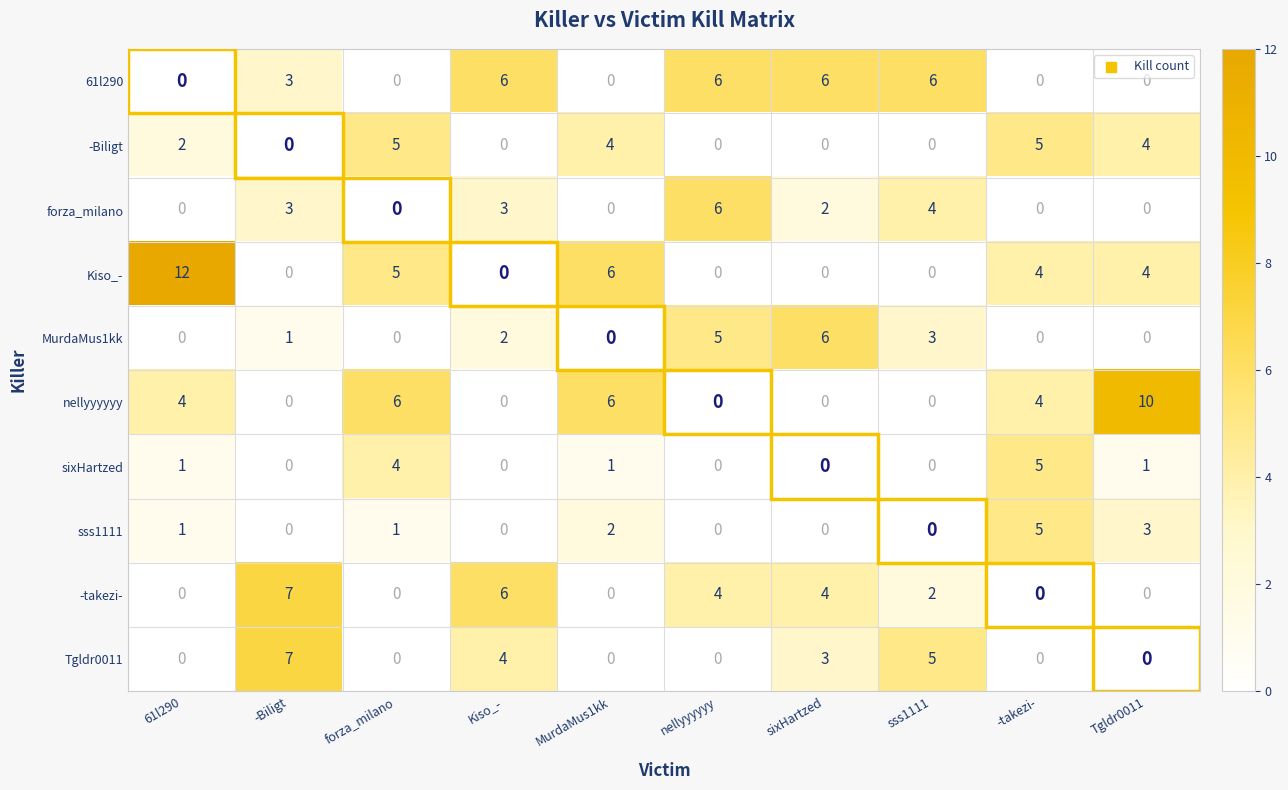

How many nellyyyyyy values are between 0 and 6?

9